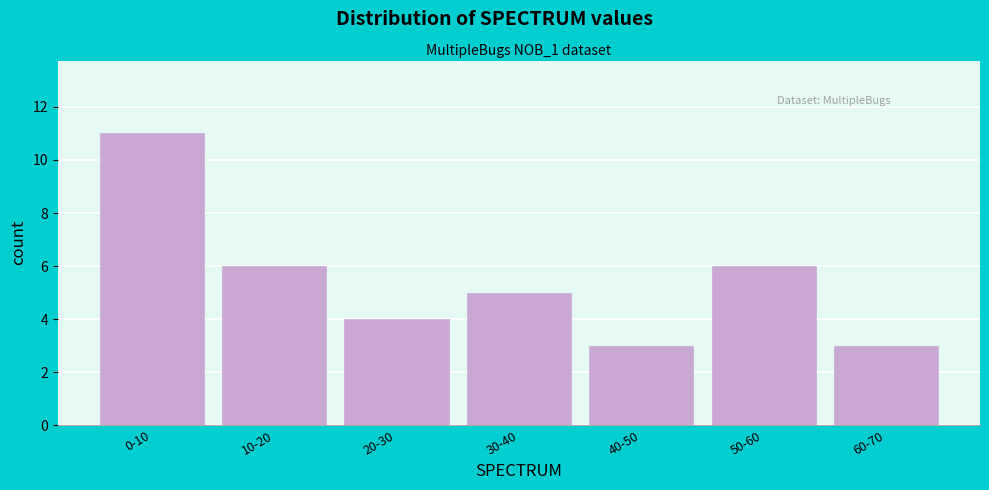

Reading left to right, transcribe all the data shown in this chart.

11	6	4	5	3	6	3